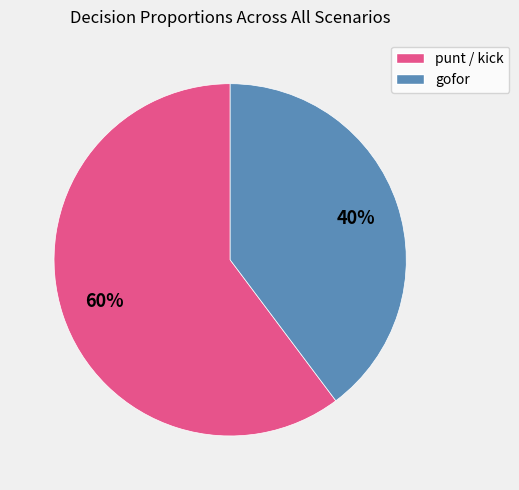

Which category has the smallest portion of the pie?

gofor